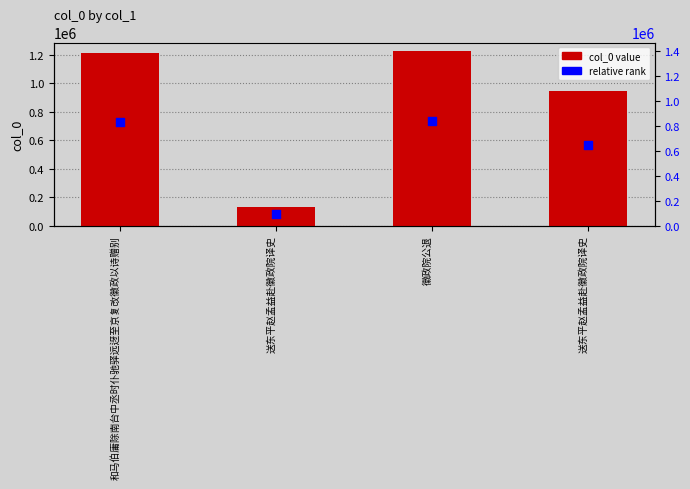

Which series has the largest total across all categories?

col_0